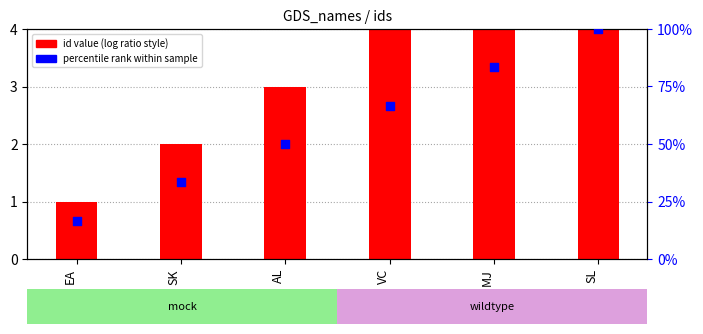

Which series reaches the maximum Y coordinate?

percentile rank within sample